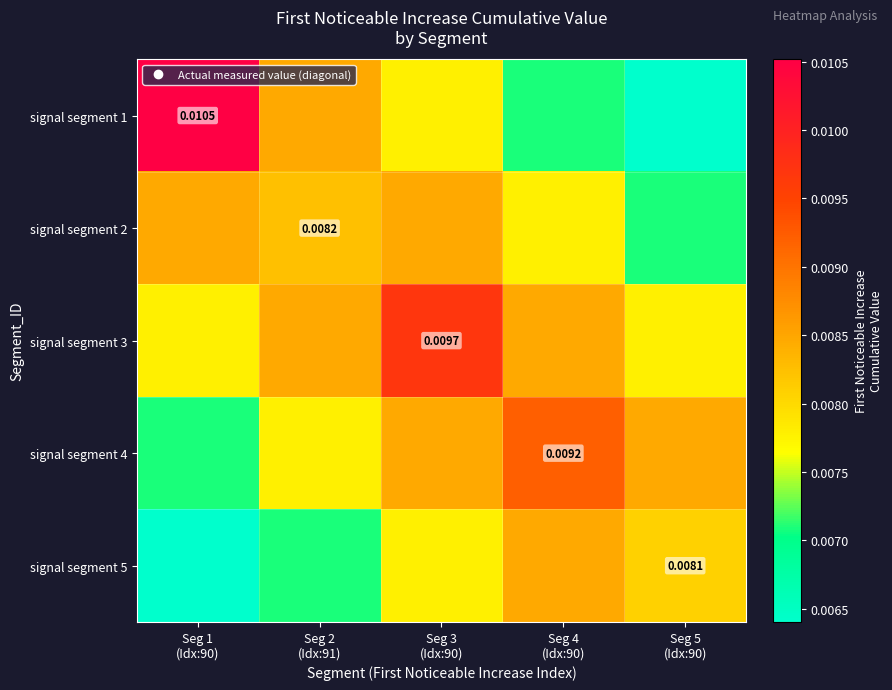

Is it true that signal segment 3 equals 0.0 at Seg 4 (Idx:90)?

False